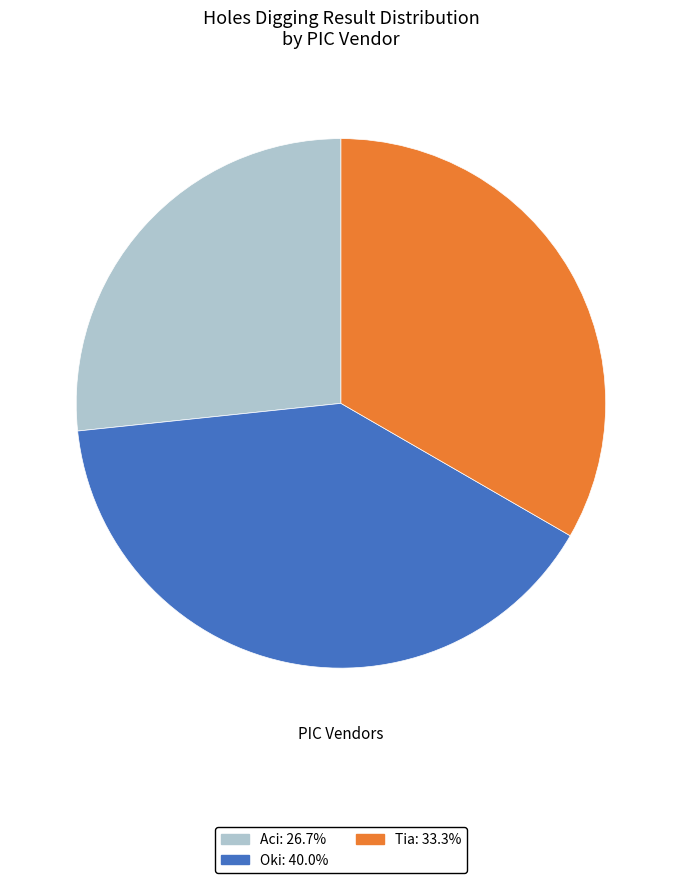

How many segments does this pie chart have?

3